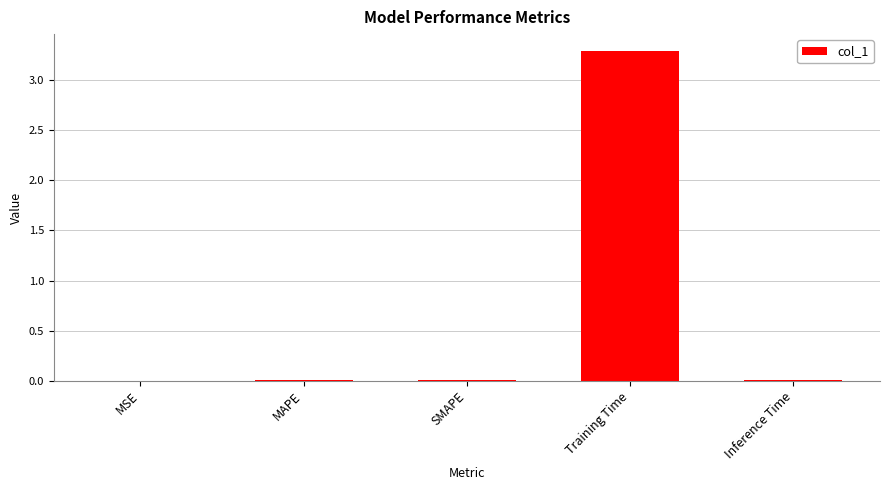

Which category has the highest value across all series?

Training Time